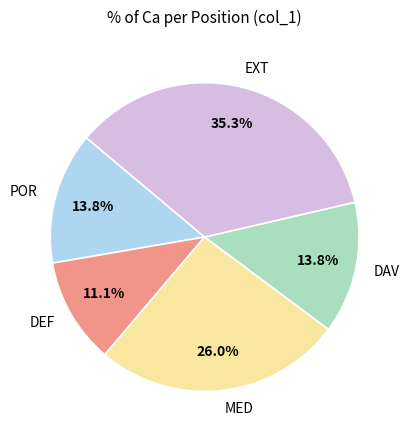

The MED slice represents 26% of the pie. True or false?

True